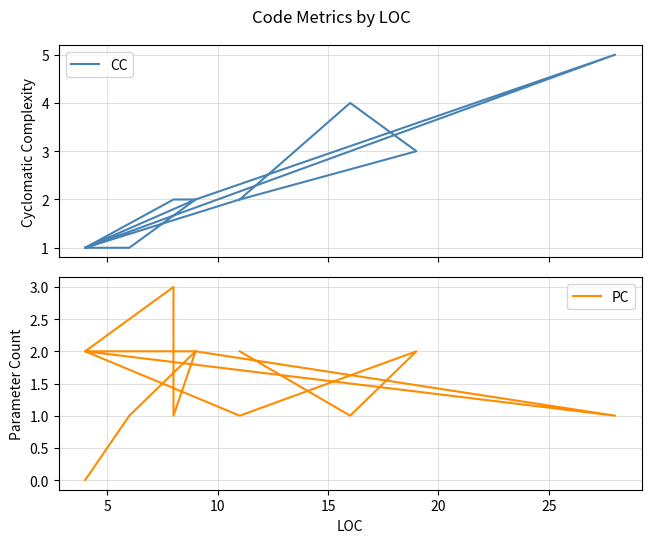

How many lines are shown in the chart?

2